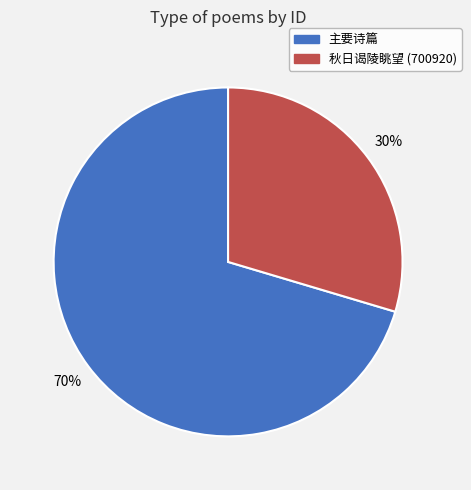

To the nearest percent, what is the average slice percentage?

50%